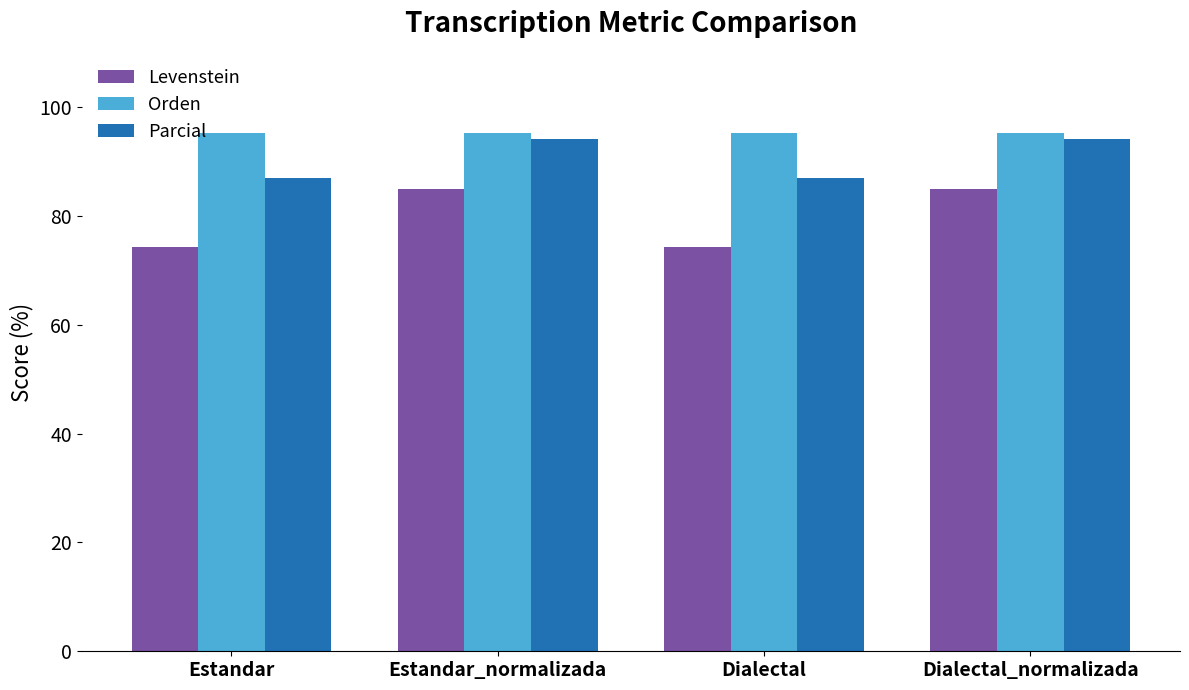

What is the sum of the Levenstein values at Dialectal_normalizada and Estandar_normalizada?

170.0